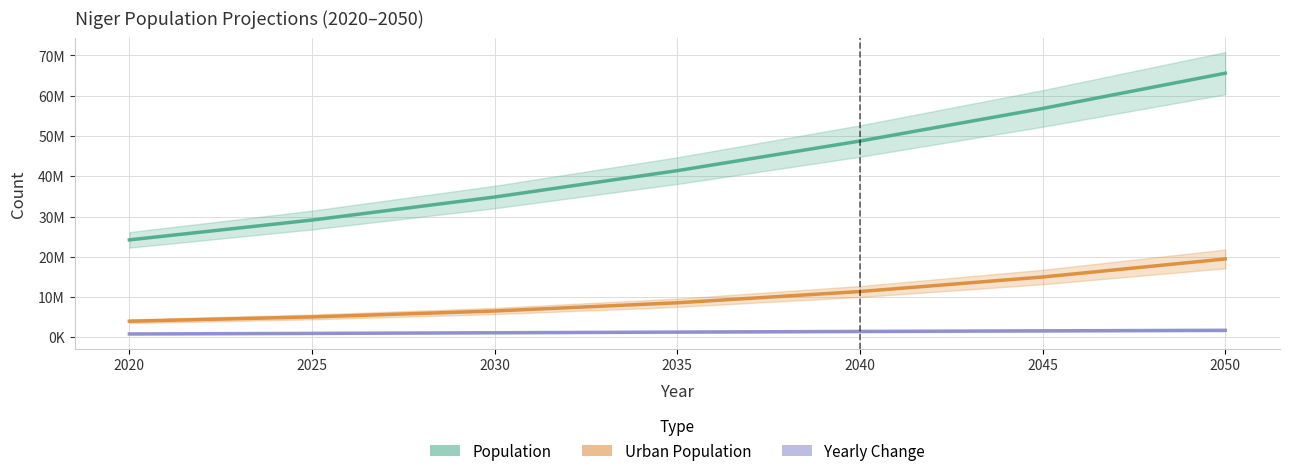

At which category is the sum across all series the highest?

2050